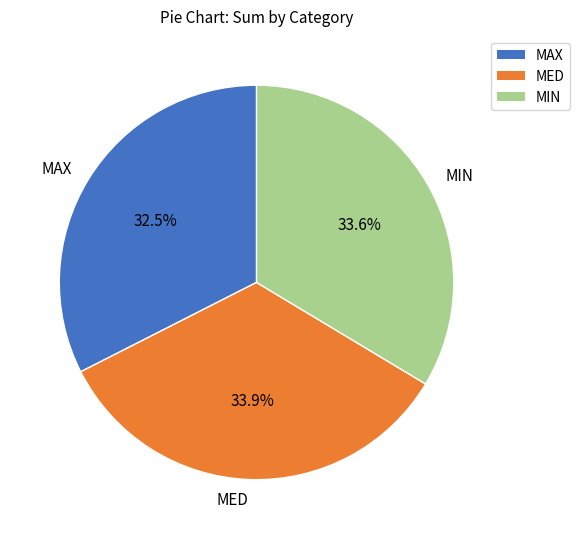

To the nearest percent, what is the difference between the MAX and MED slice percentages?

1%